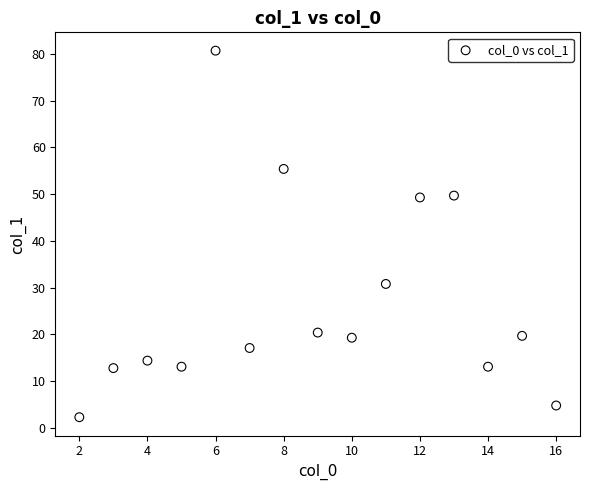

What is the range of X values (max minus min)?

14.0